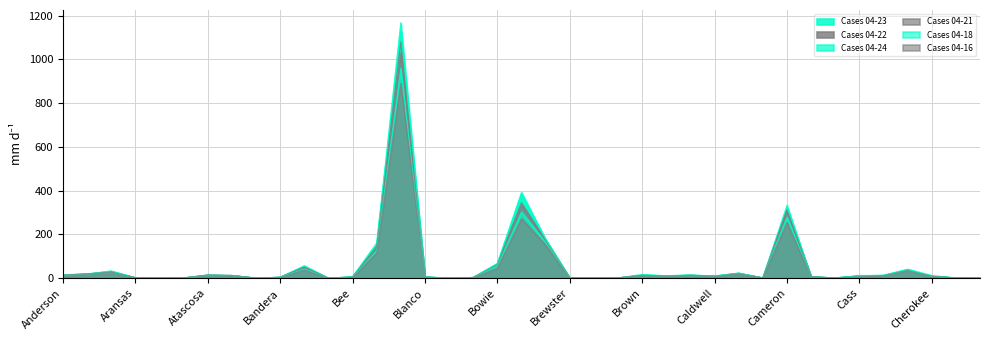

What is the difference between the maximum and second lowest values in the Cases 04-16 series?

890